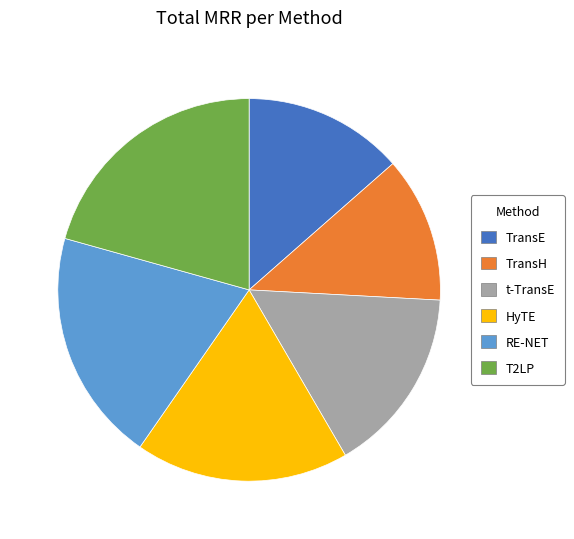

Count the number of slices in the pie.

6